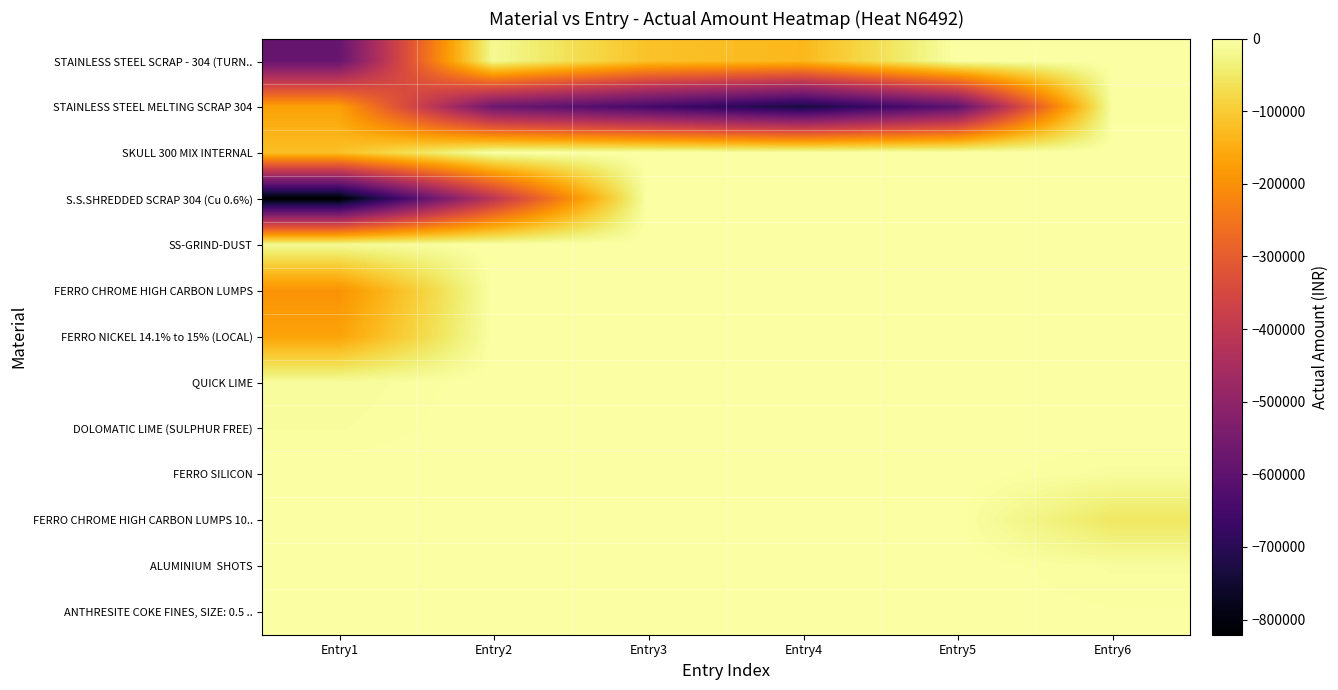

Rank the series at Entry1 from lowest to highest value.

S.S.SHREDDED SCRAP 304 (Cu 0.6%), STAINLESS STEEL SCRAP - 304 (TURN.., FERRO CHROME HIGH CARBON LUMPS, STAINLESS STEEL MELTING SCRAP 304, FERRO NICKEL 14.1% to 15% (LOCAL), SKULL 300 MIX INTERNAL, SS-GRIND-DUST, QUICK LIME, DOLOMATIC LIME (SULPHUR FREE), FERRO SILICON, FERRO CHROME HIGH CARBON LUMPS 10.., ALUMINIUM SHOTS, ANTHRESITE COKE FINES, SIZE: 0.5 ..